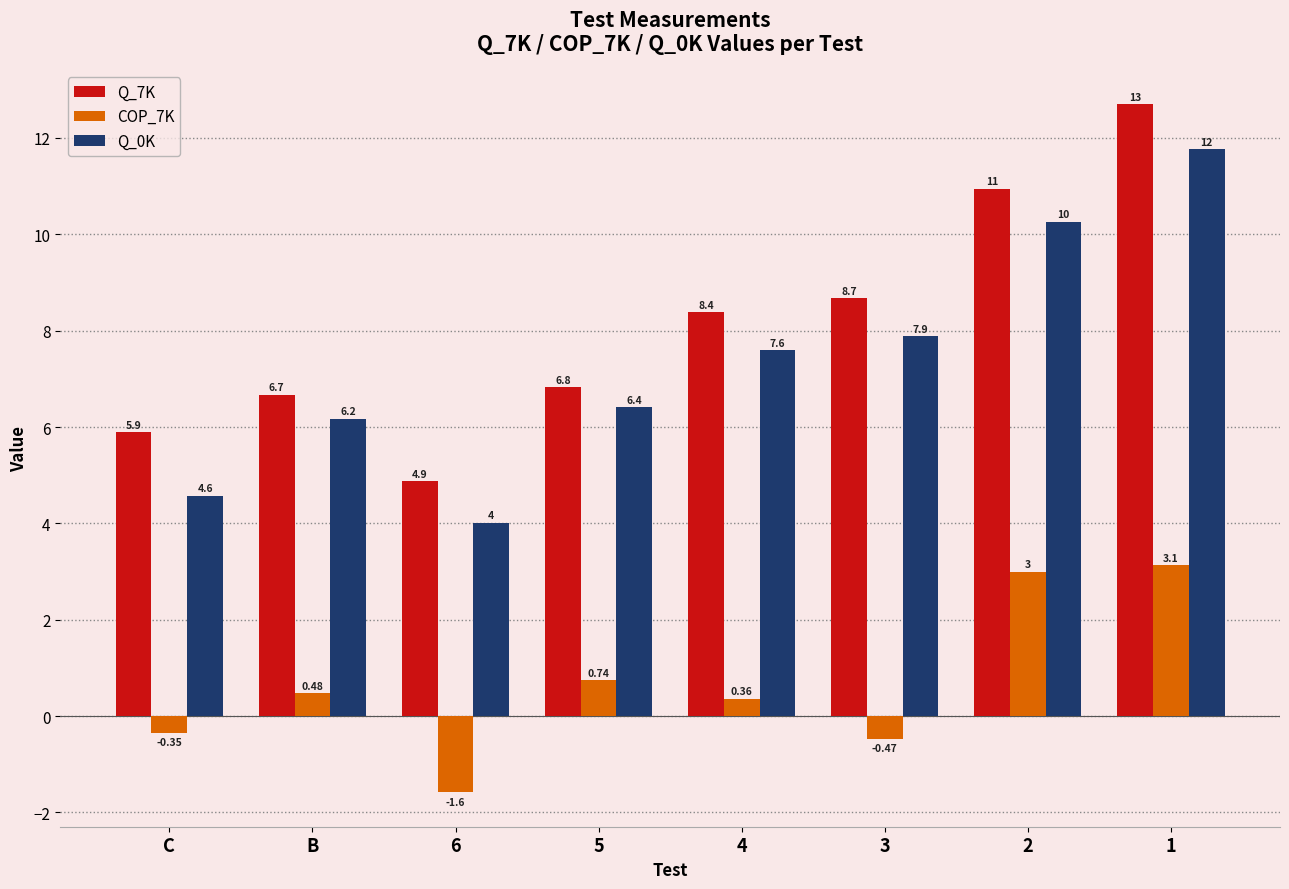

What is the difference between the Q_7K values at 1 and C?

6.8